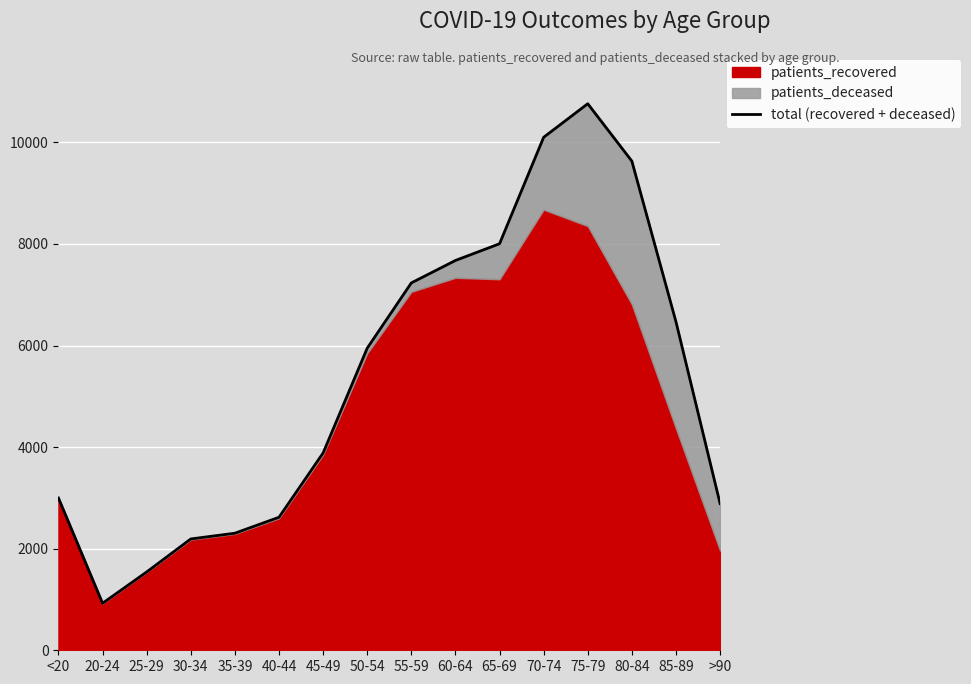

Reading left to right, extract all data points from this chart.

<20=2998	20-24=926	25-29=1542	30-34=2192	35-39=2305	40-44=2619	45-49=3885	50-54=5948	55-59=7233	60-64=7675	65-69=8004	70-74=10100	75-79=10761	80-84=9631	85-89=6468	>90=2889